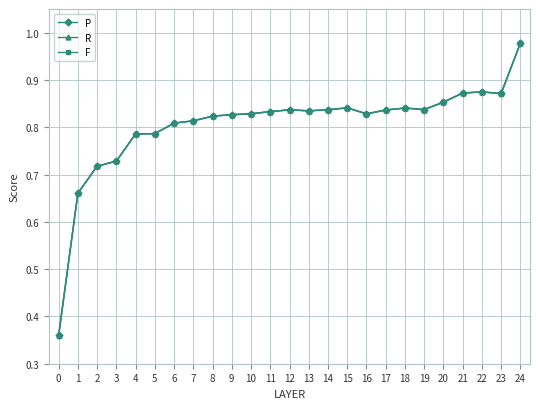

True or false: P has more than 1 interior local peaks.

True